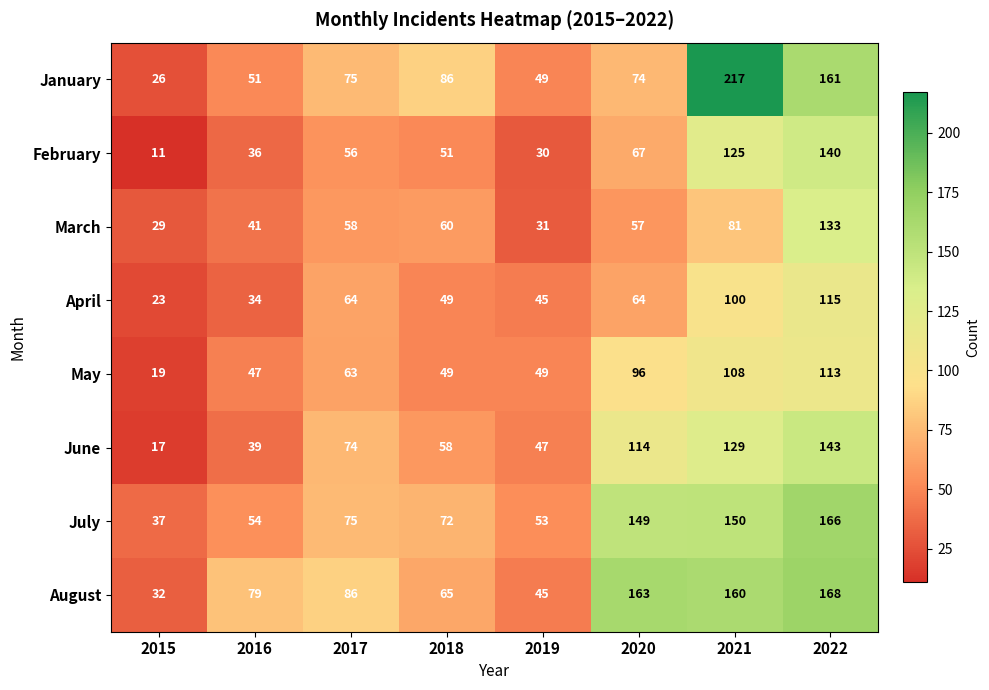

The April series shows 100 at 2021. True or false?

True